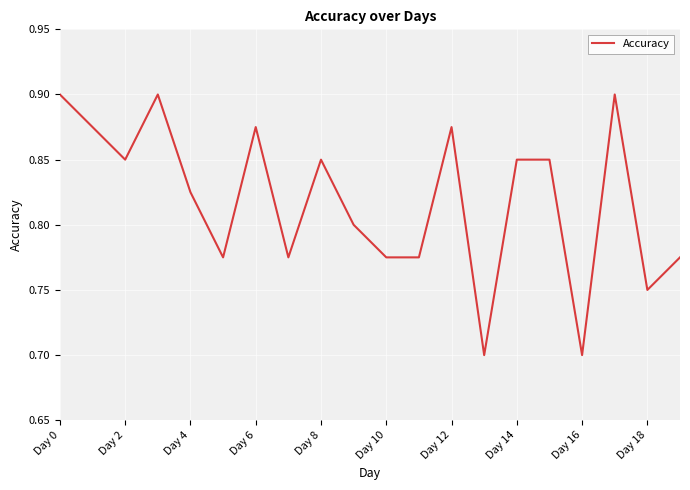

The value at Day 18 is 0.2. True or false?

False